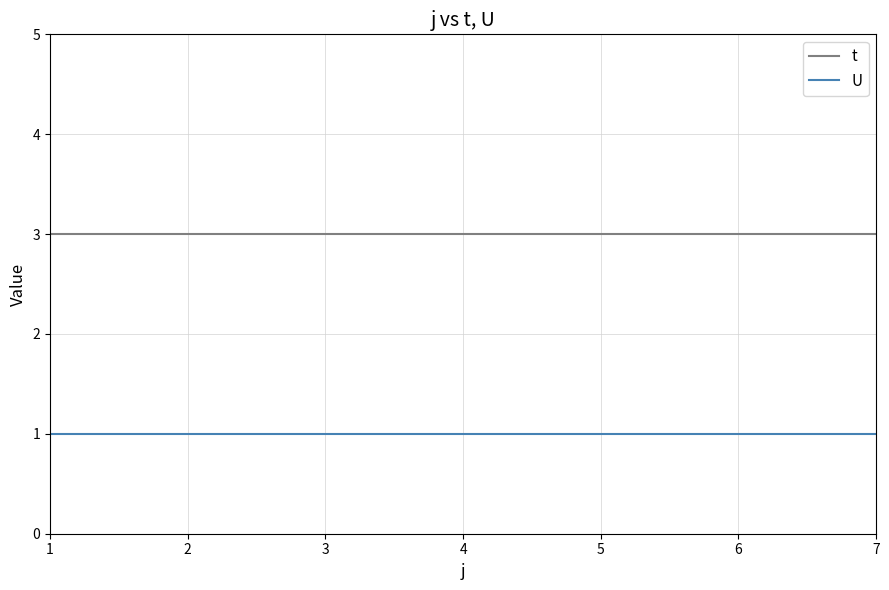

True or false: t and U cross at least once.

False